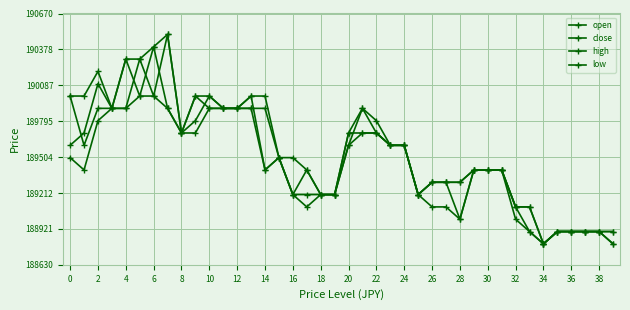

What is the lowest value of the high series?

188800